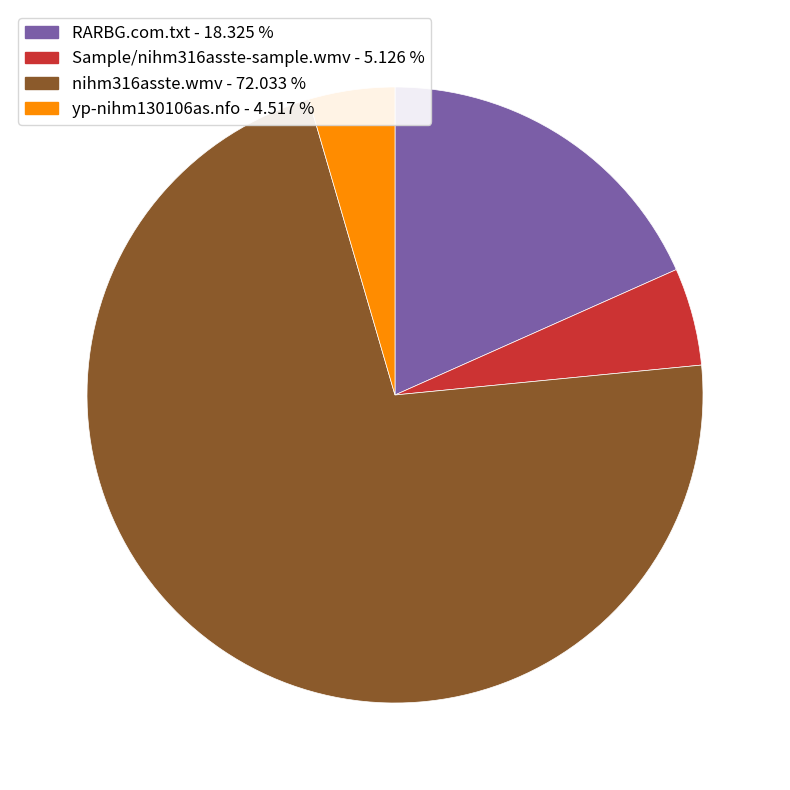

Which slice is the smallest?

yp-nihm130106as.nfo